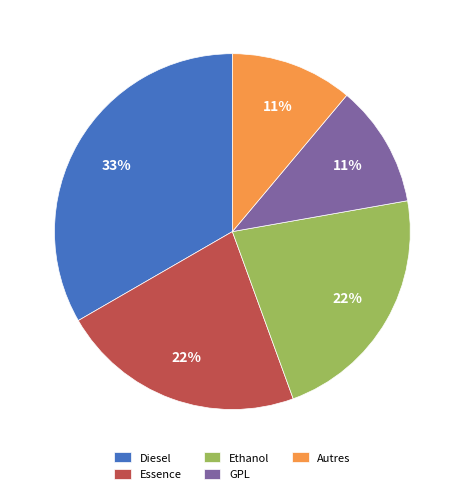

The GPL slice represents 1% of the pie. True or false?

False